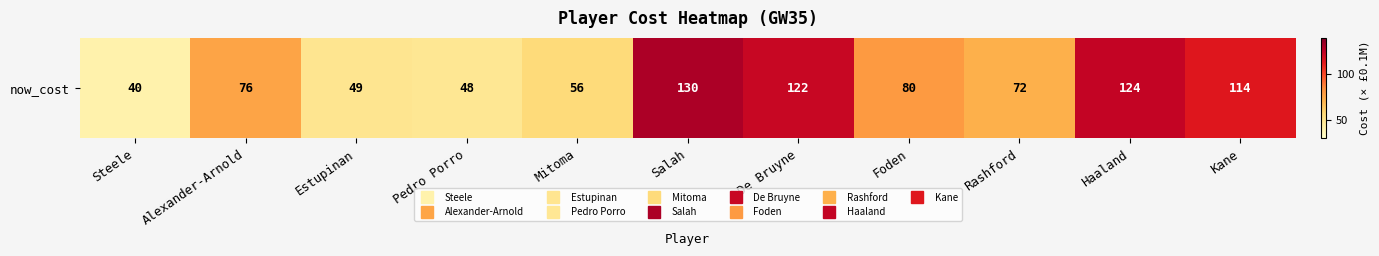

The value at Pedro Porro is 48. True or false?

True